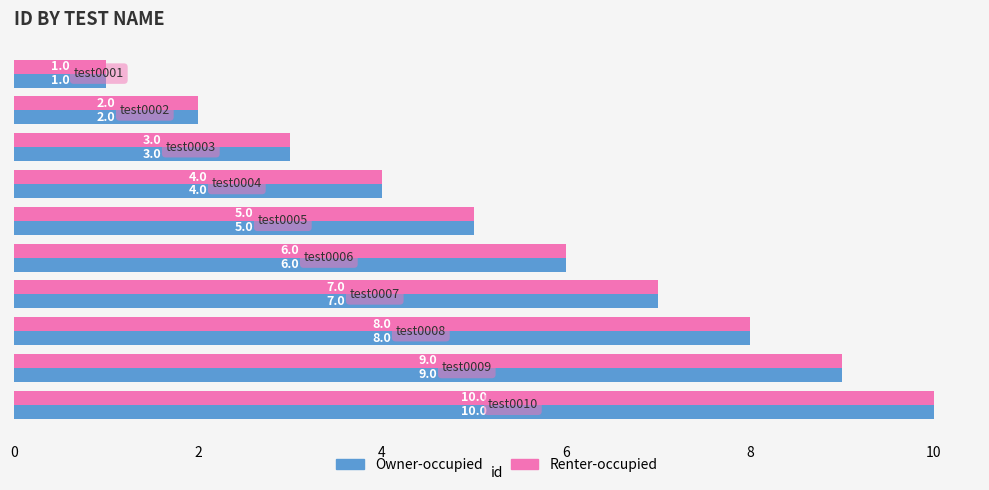

What is the average value of the Renter-occupied series?

6